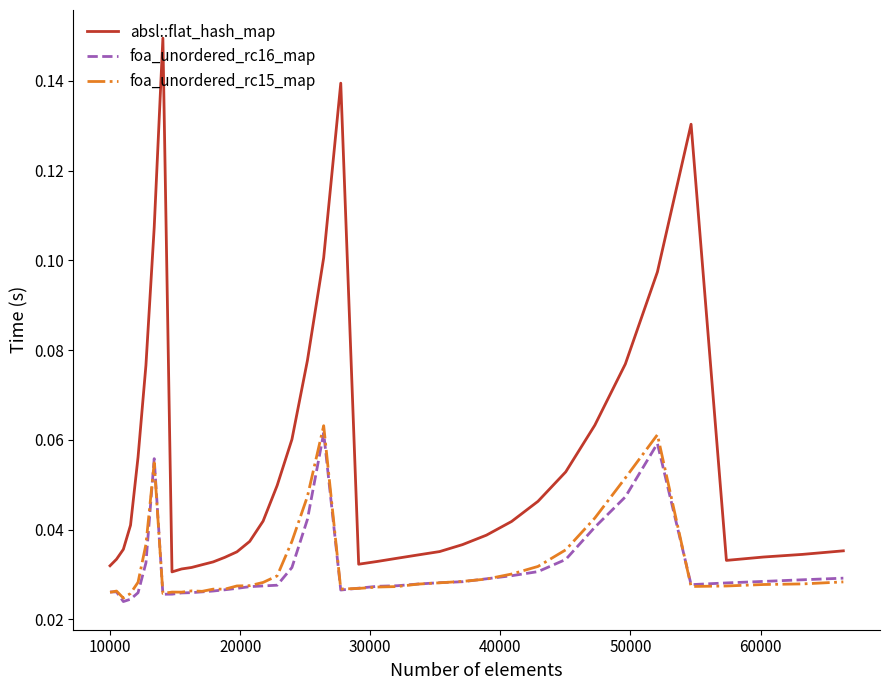

Which series has the largest total across all categories?

absl::flat_hash_map